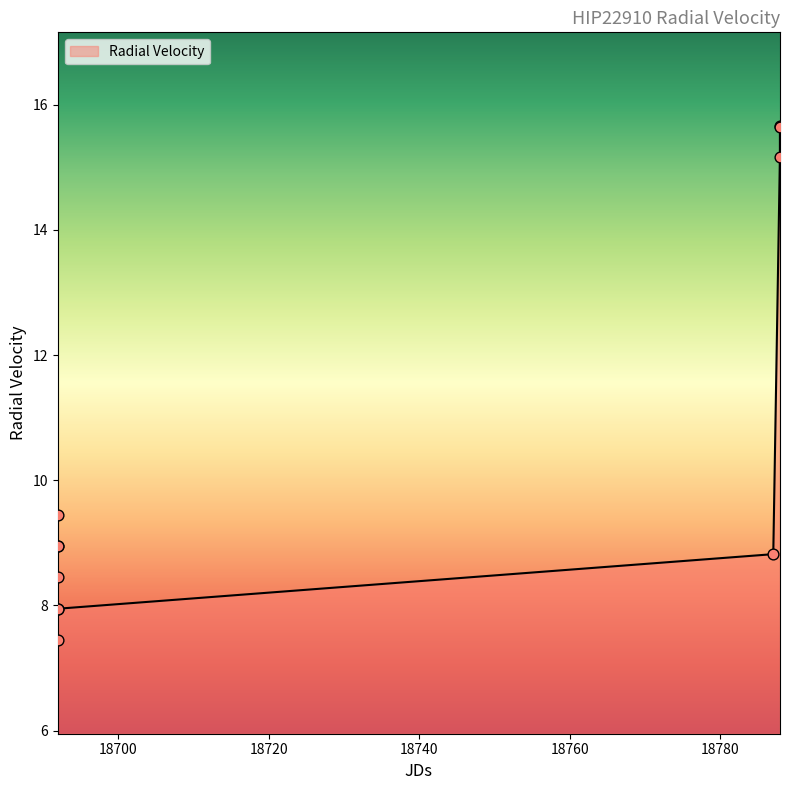

What is the smallest value displayed?

7.4